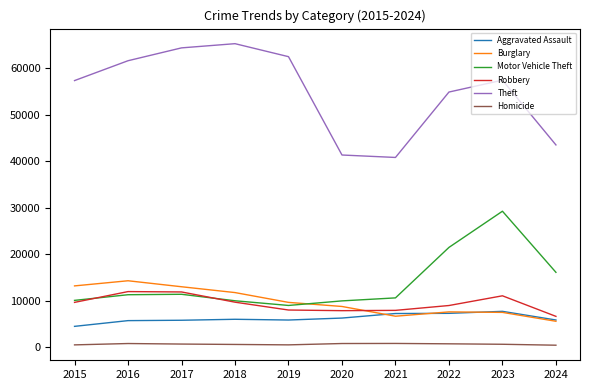

What is the maximum value shown in the chart?

65290